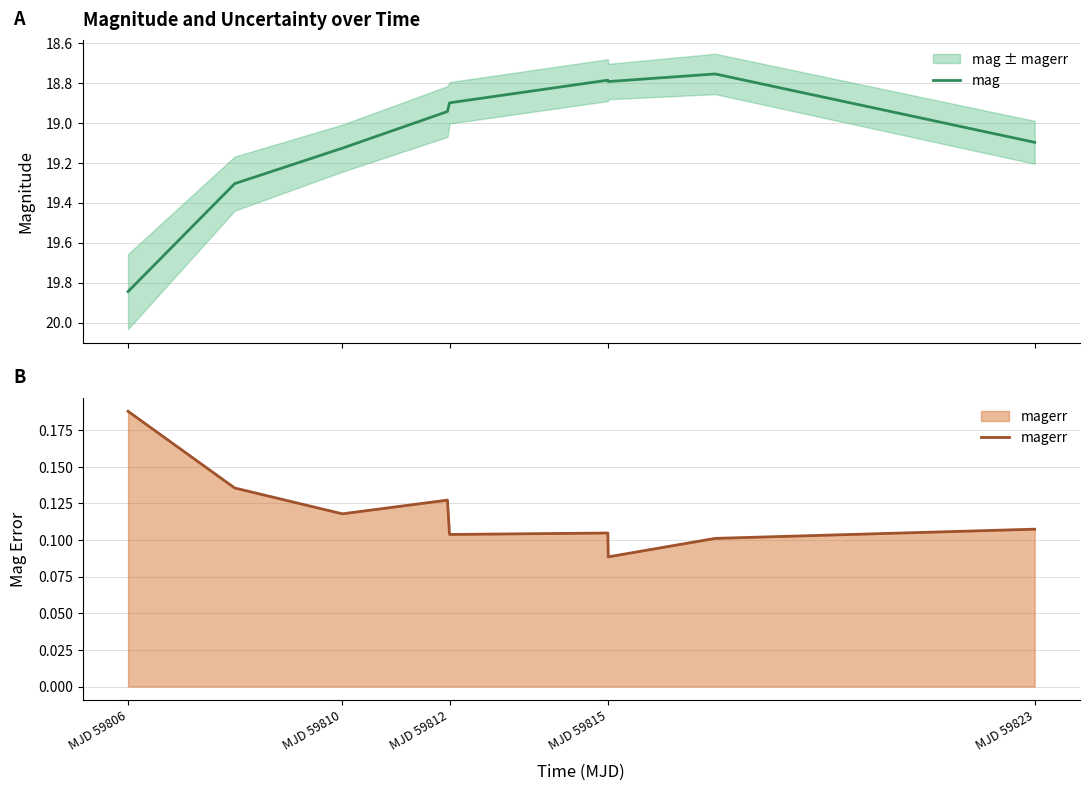

The mag series shows 18.8 at MJD 59815. True or false?

True